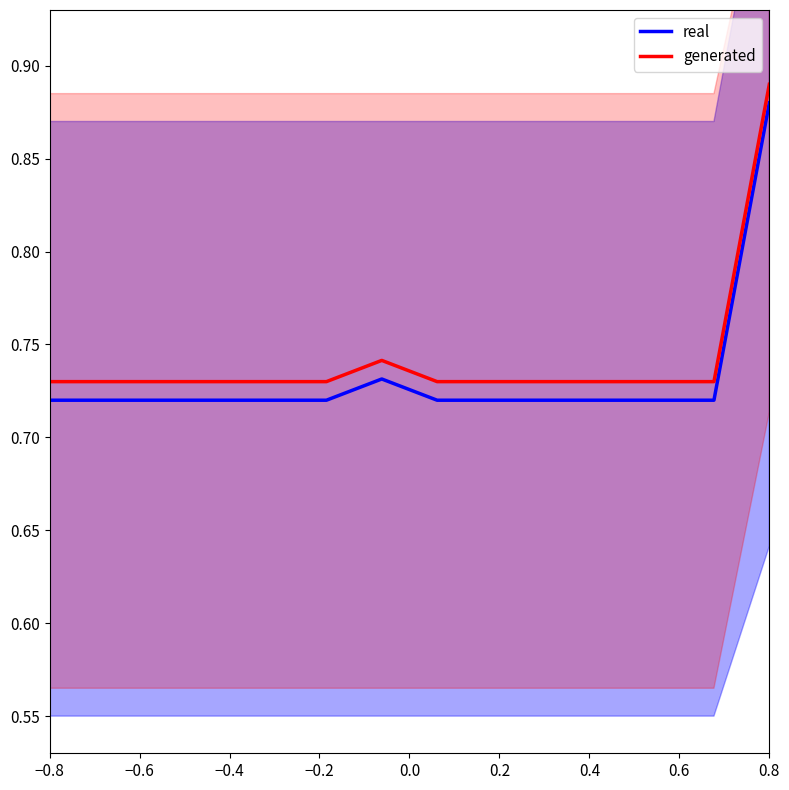

How many generated values are between 0 and 1?

14